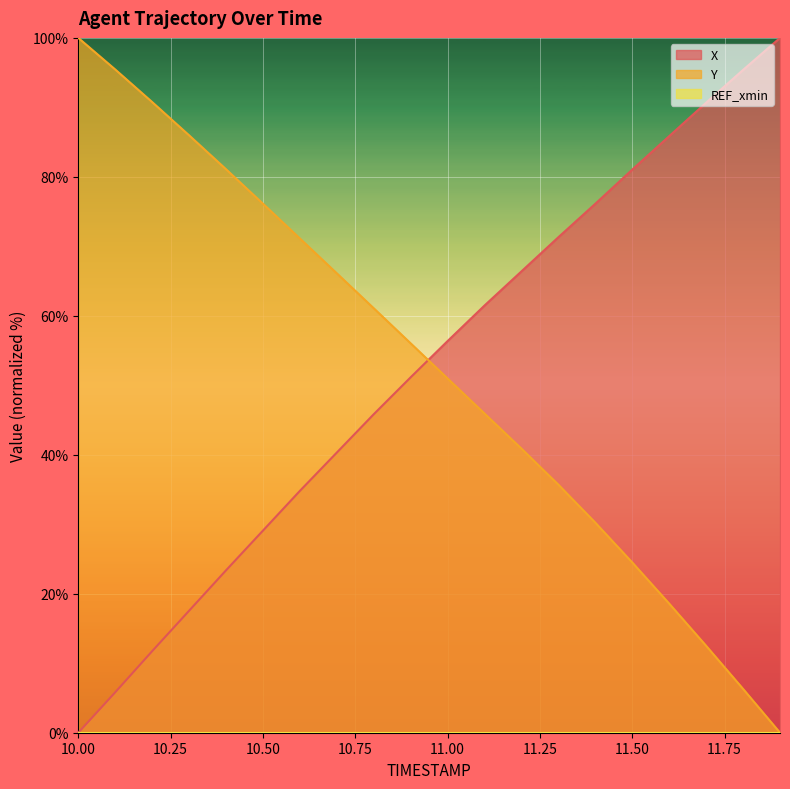

Count the number of data series in this chart.

3